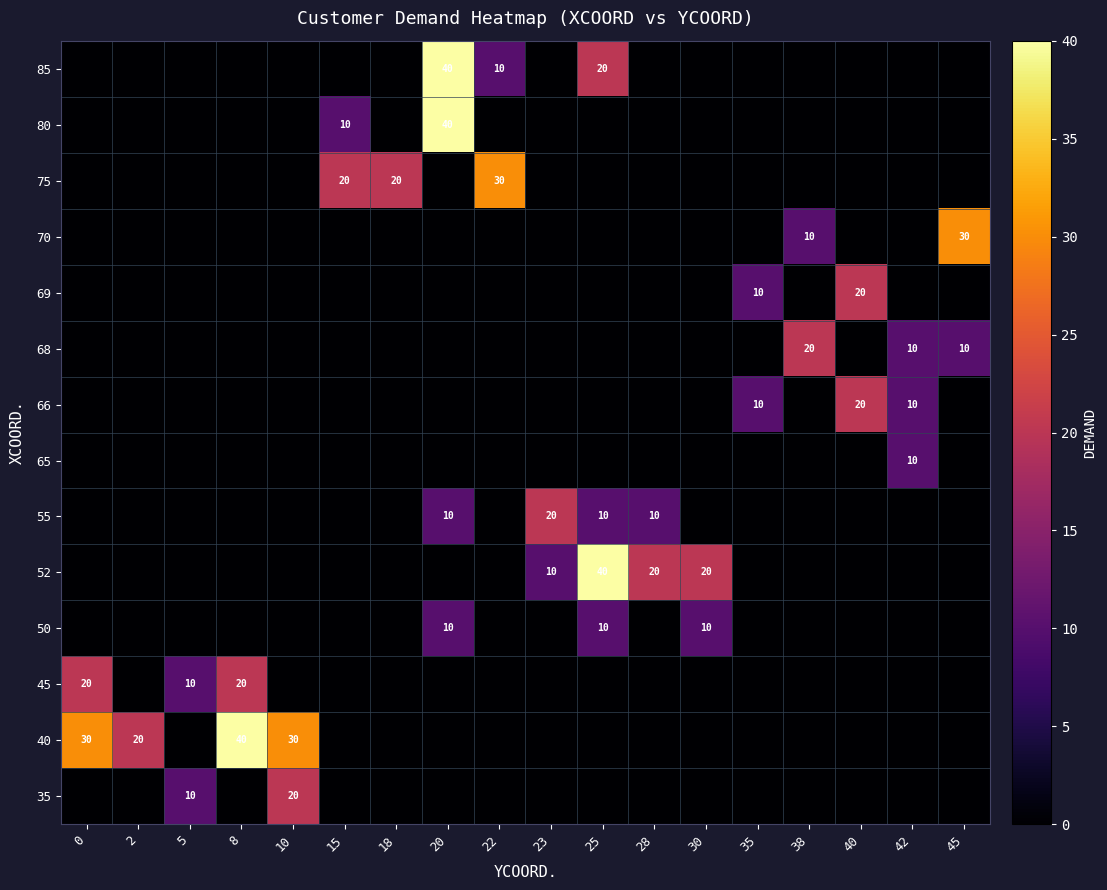

The value of 69 at 40 is 27. True or false?

False